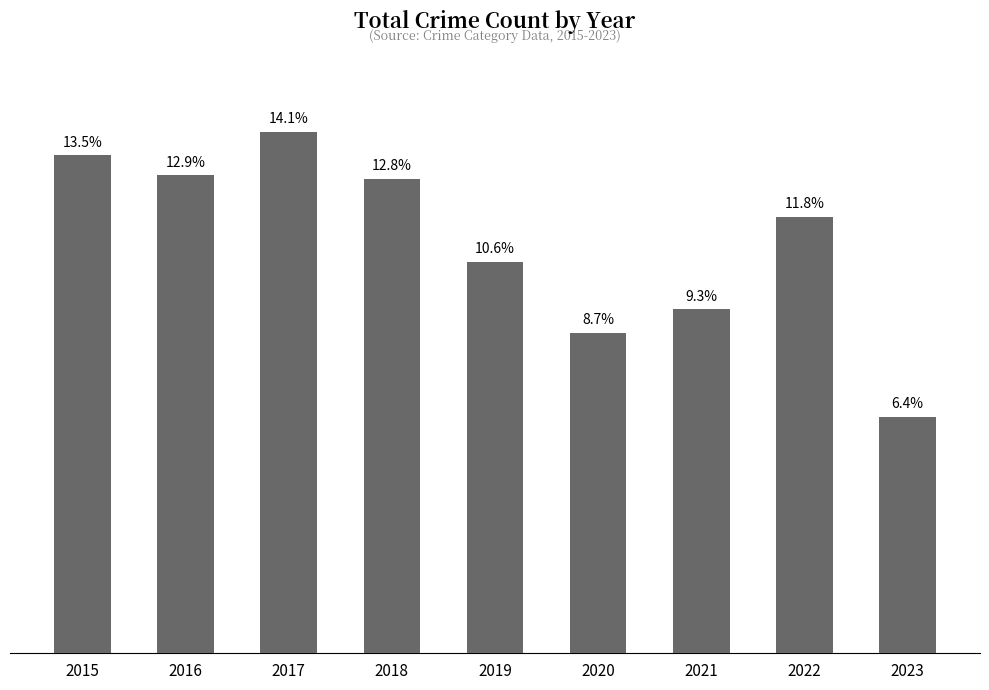

Where is the data nearest to the value 1066?

2019